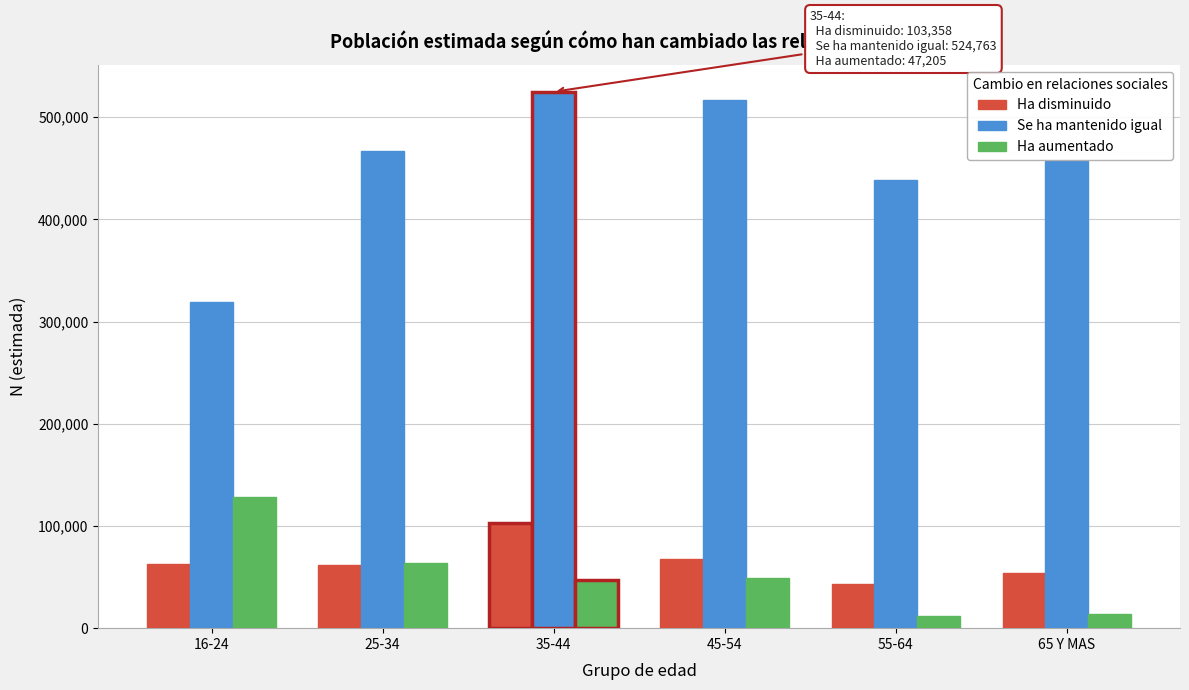

The value of Ha aumentado at 25-34 is 15675. True or false?

False